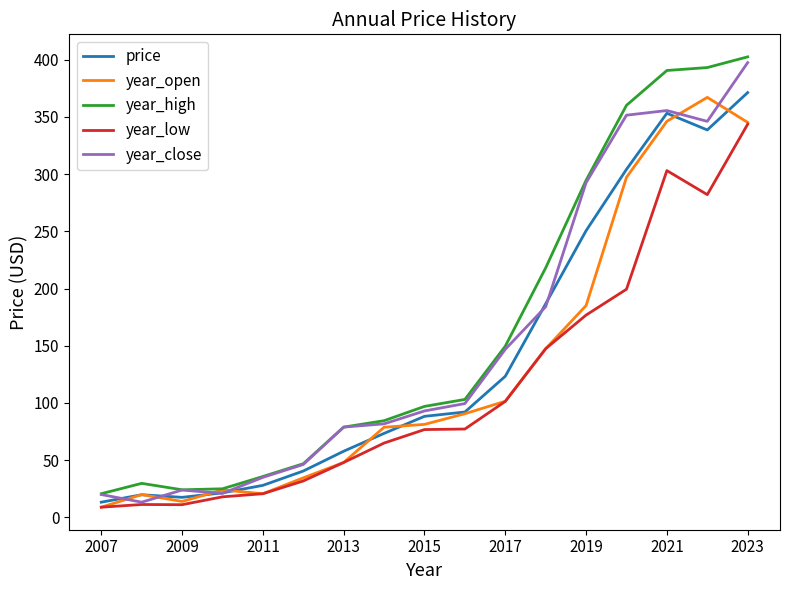

What is the greatest value displayed?

402.5